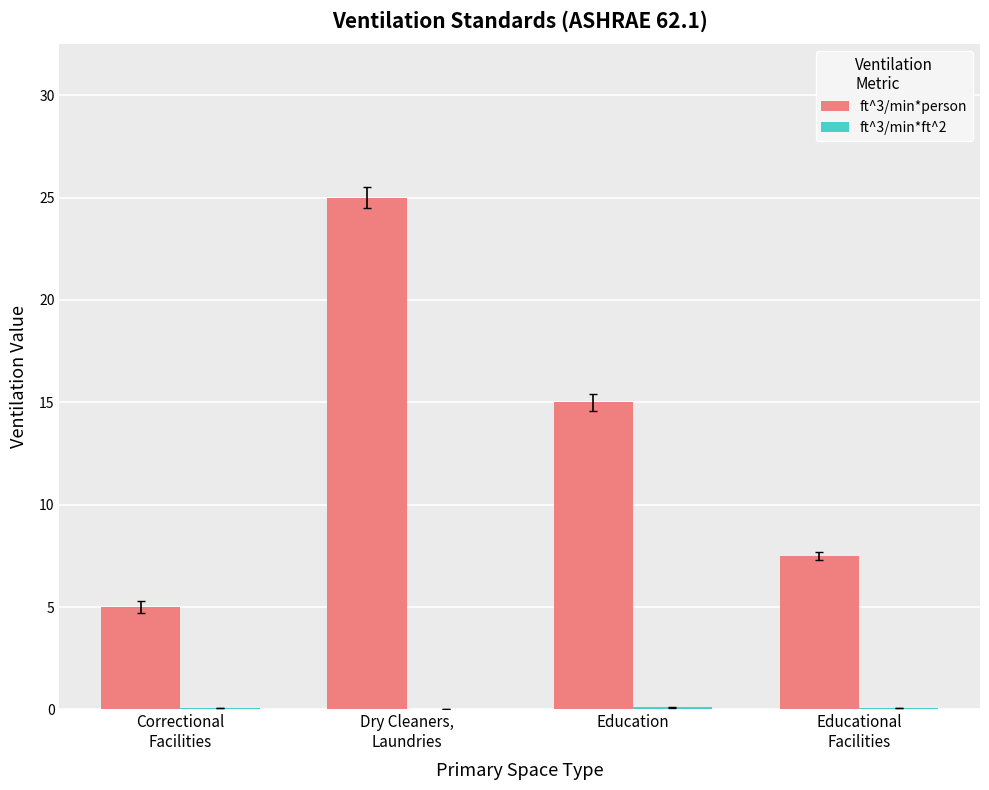

What is the greatest value displayed?

25.0